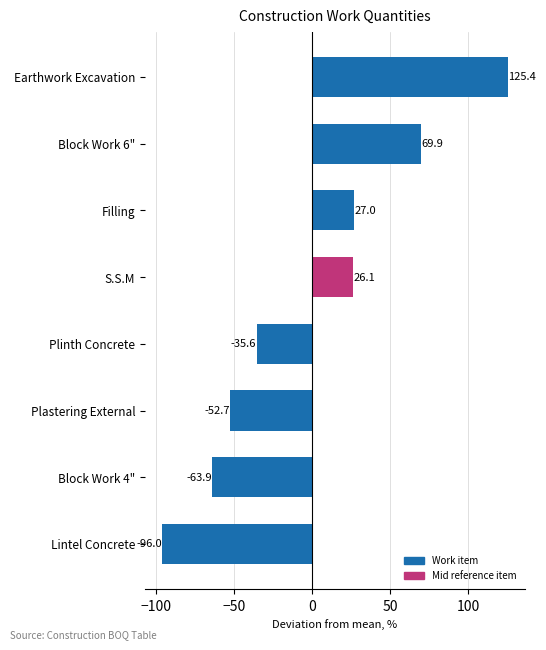

What is the difference between the maximum and second lowest values?

189.3